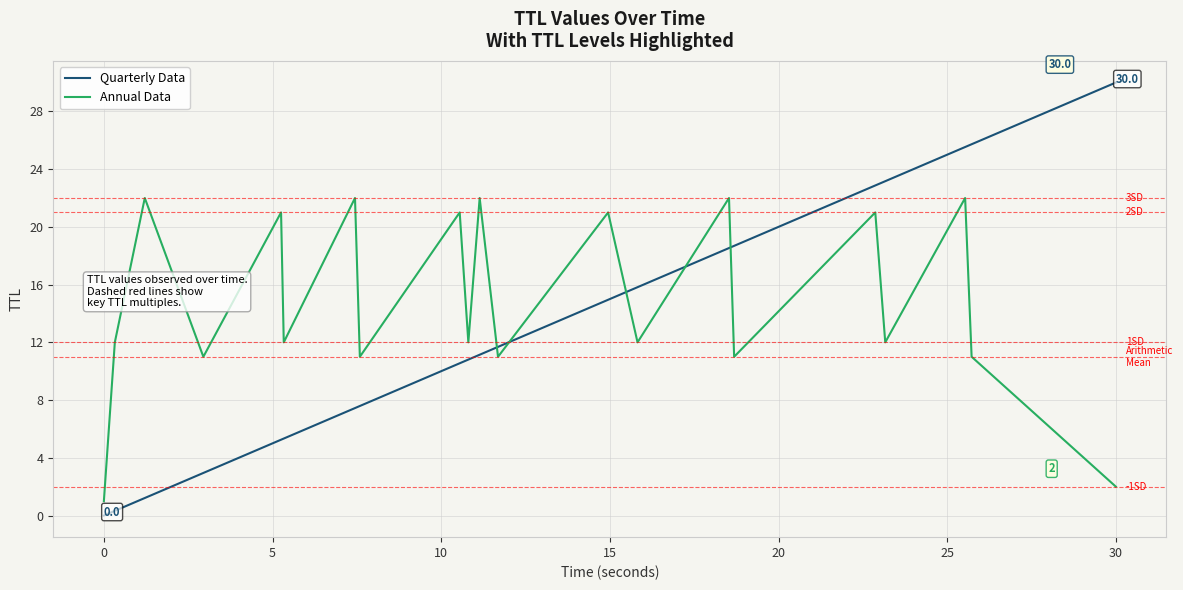

How many times do Annual Data and Quarterly Data cross each other?

5